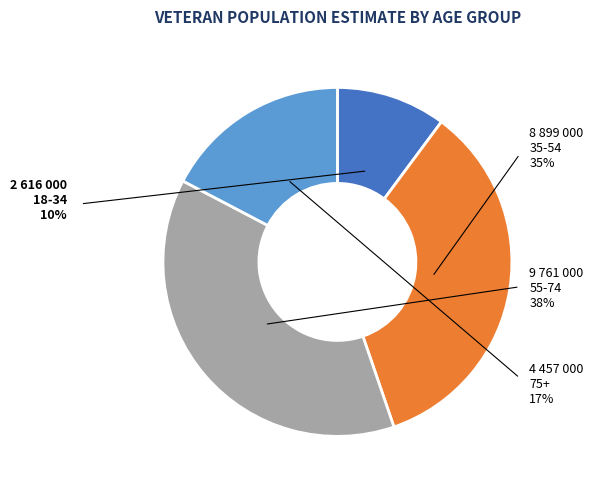

Is 75+ the majority of the pie?

No